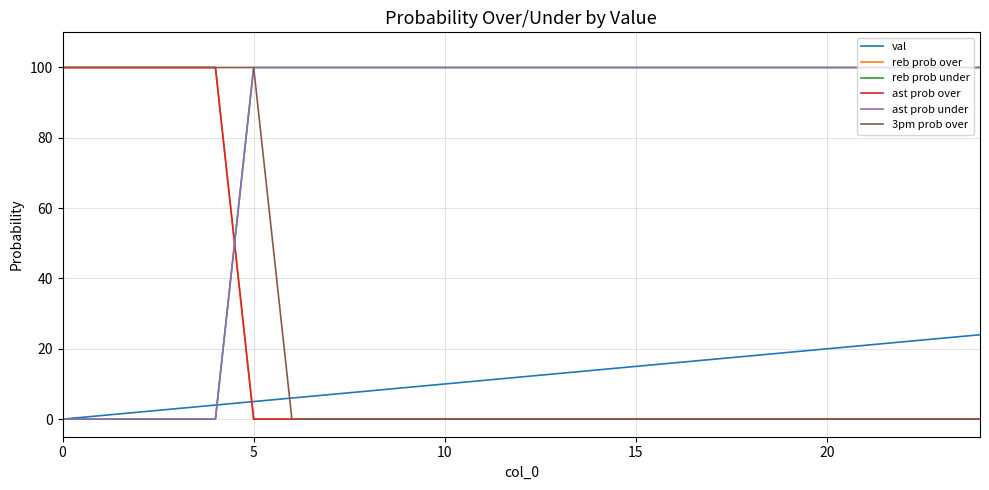

Does the chart have visible grid lines?

Yes